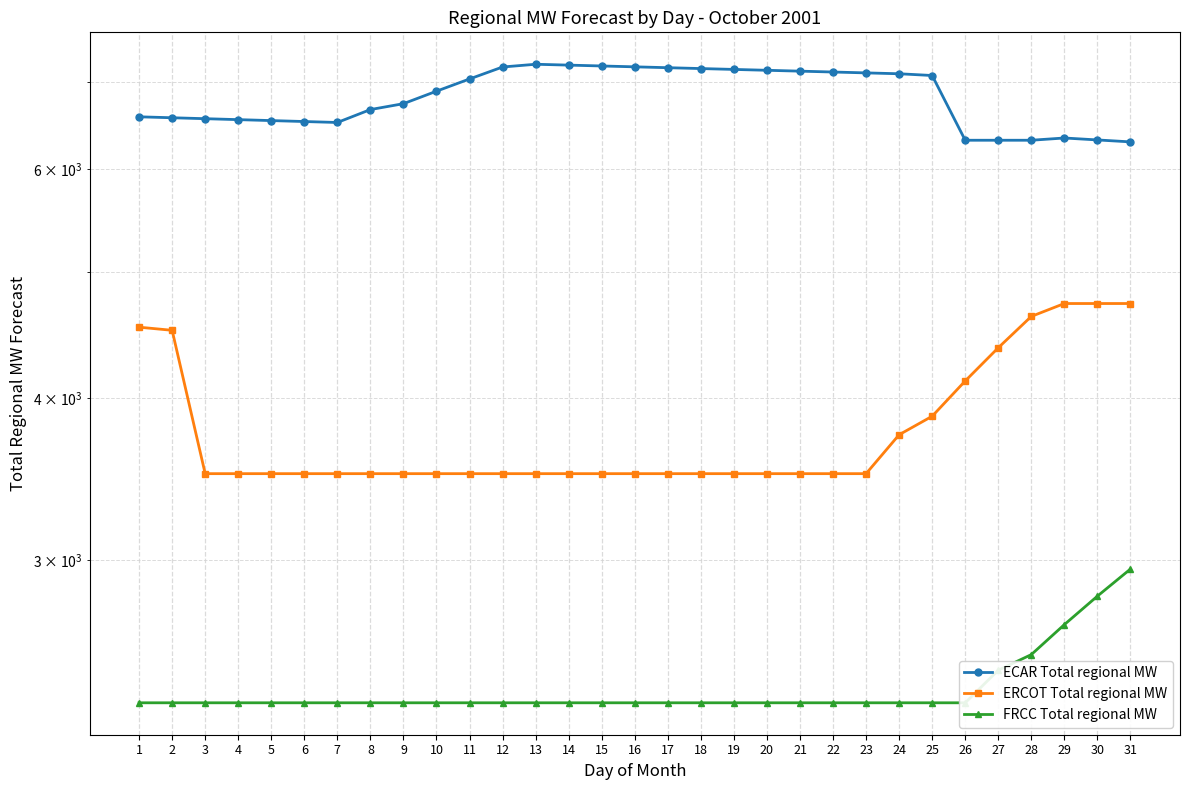

True or false: FRCC Total regional MW has more than 0 points higher than both neighbors.

False